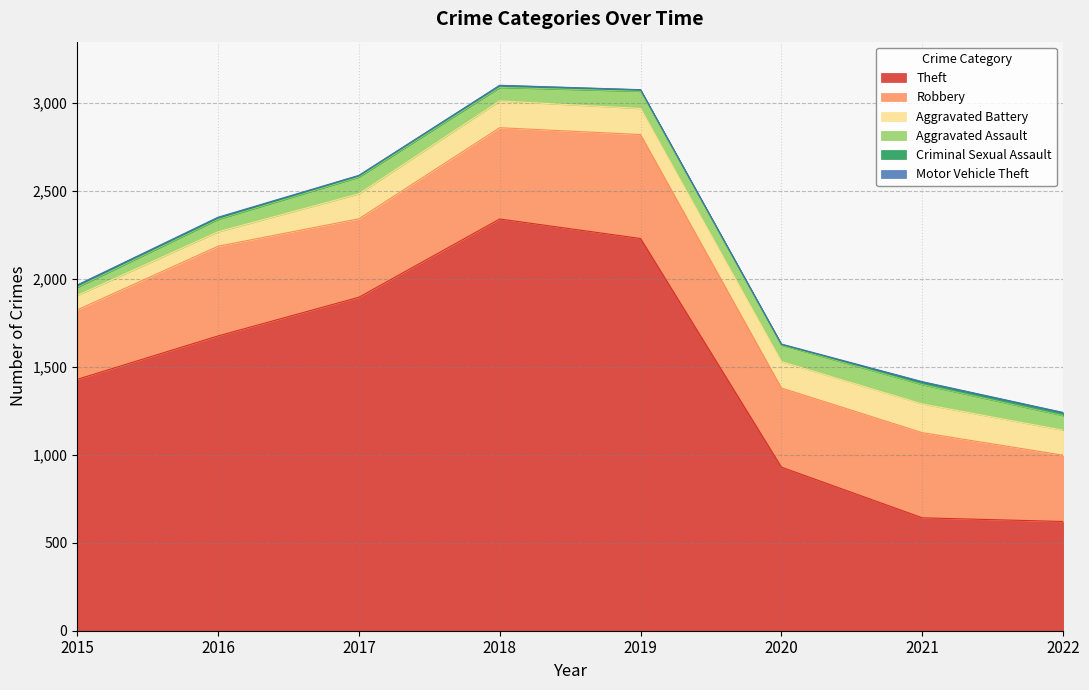

Rank the series at 2019 from lowest to highest value.

Motor Vehicle Theft, Criminal Sexual Assault, Aggravated Assault, Aggravated Battery, Robbery, Theft